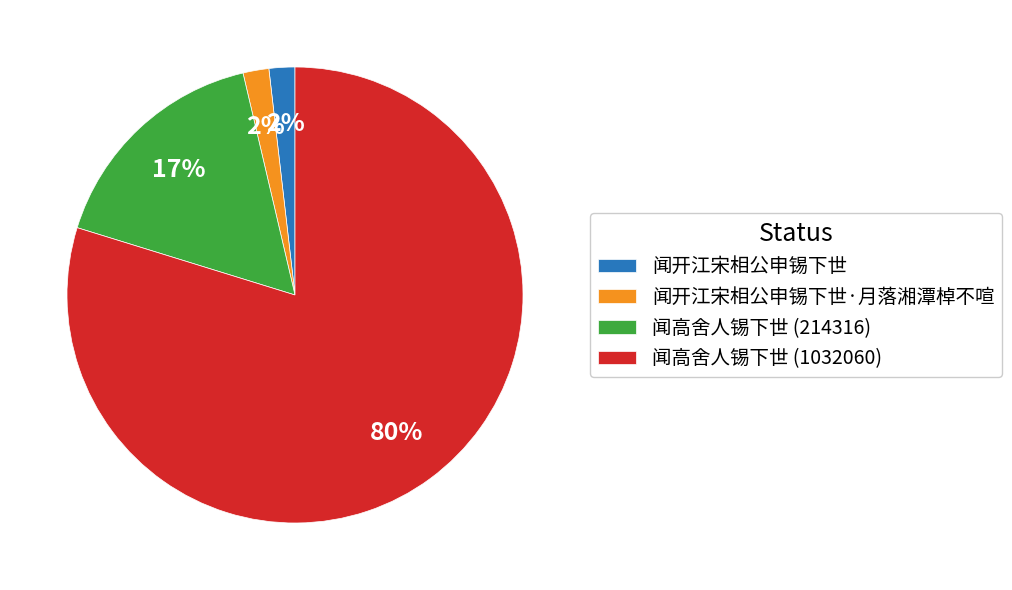

To the nearest percent, what percentage of the pie is 闻高舍人锡下世 (214316)?

17%